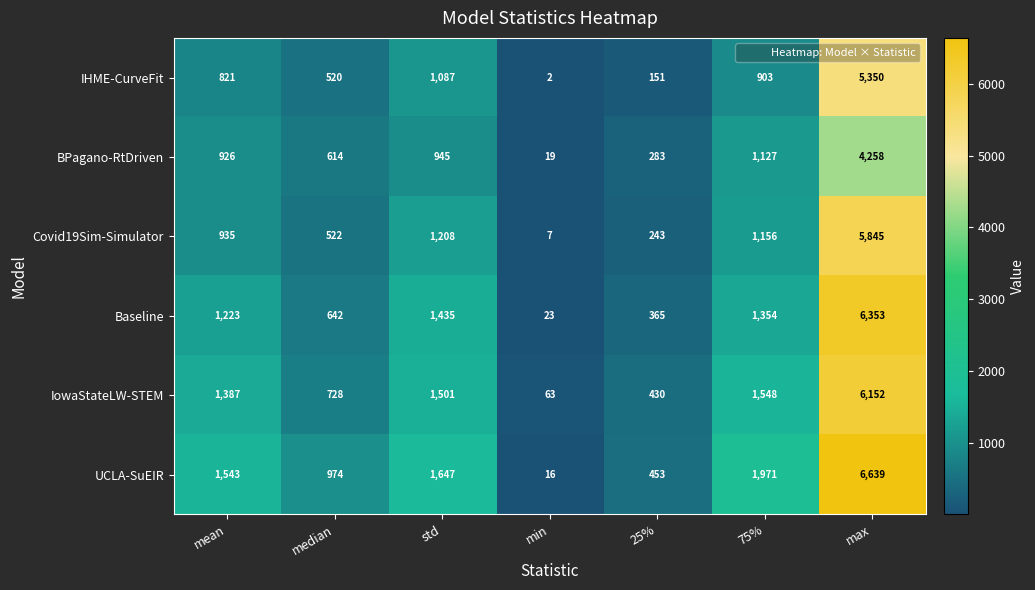

Which series has the largest range (max minus min)?

UCLA-SuEIR